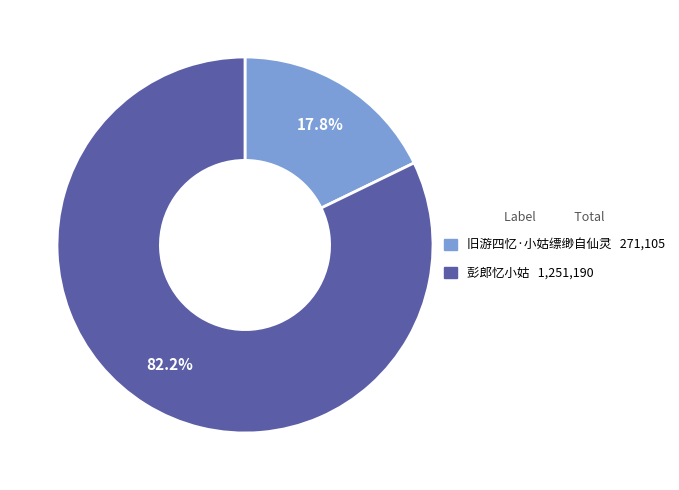

Which slice is the largest?

彭郎忆小姑